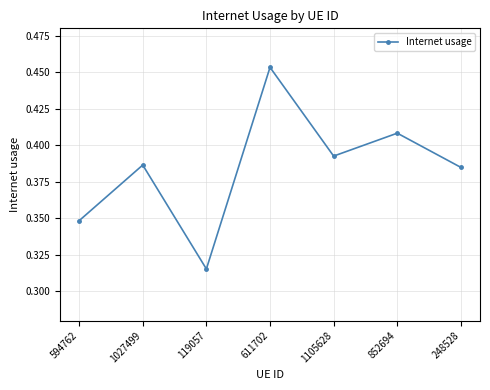

Which label corresponds to the smallest value in the chart?

119057